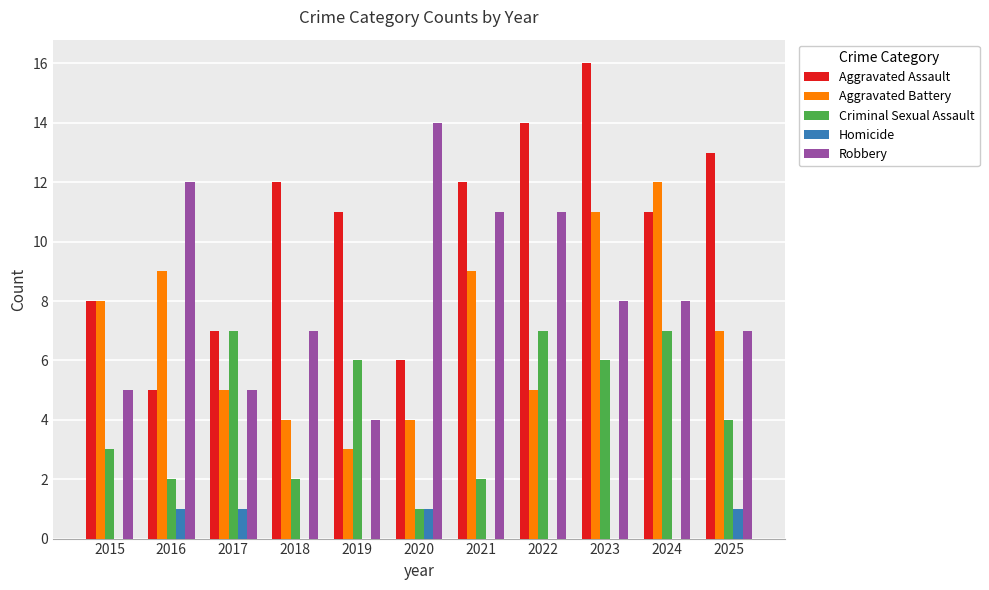

What is the average value of the Aggravated Battery series?

7